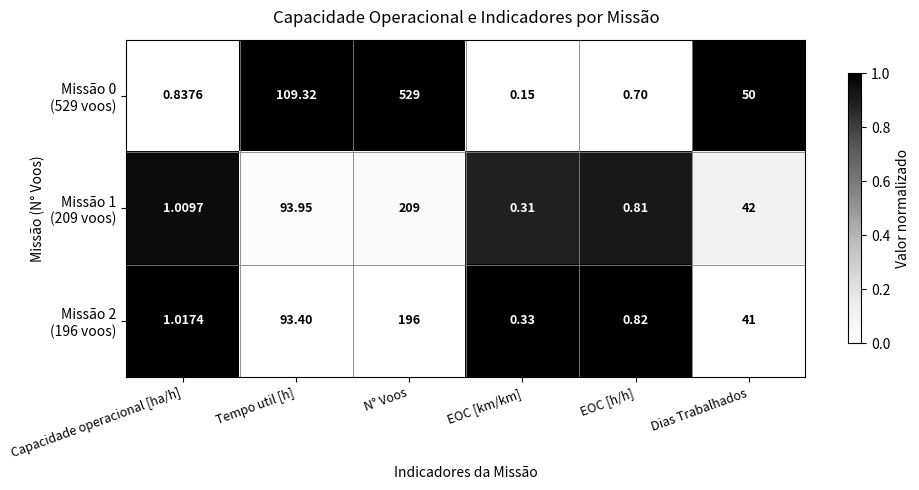

At which category is the sum across all series the highest?

N° Voos